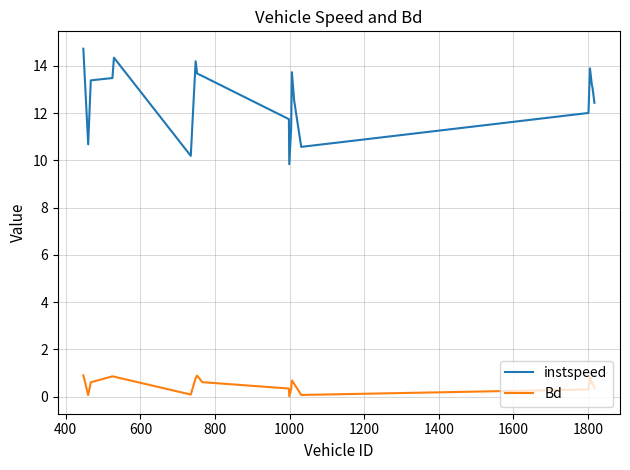

What is the difference between the maximum and minimum values in the instspeed series?

4.9